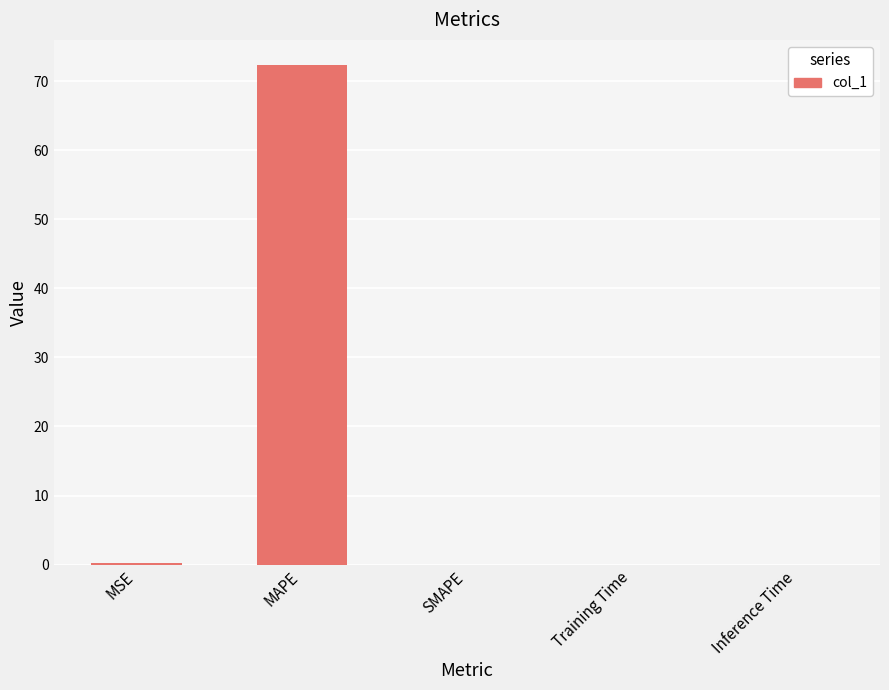

What is the sum of all values?

72.6